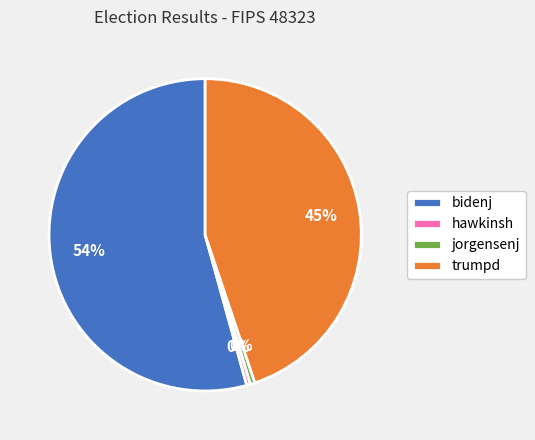

Between jorgensenj and bidenj, which is larger?

bidenj